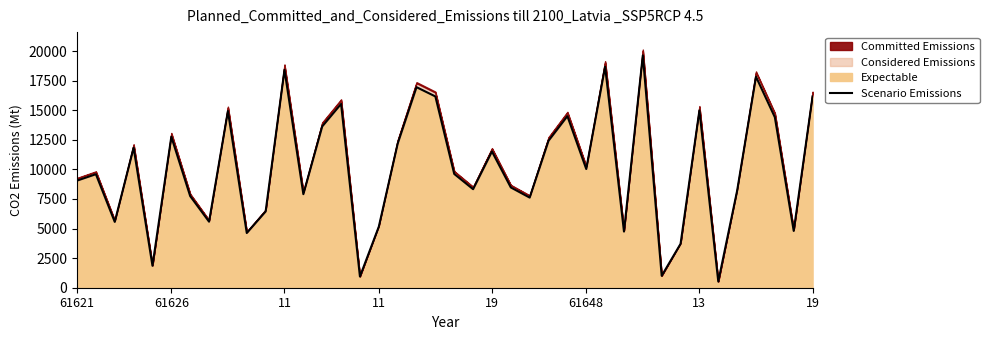

Where is the data nearest to the value 10082?

61648